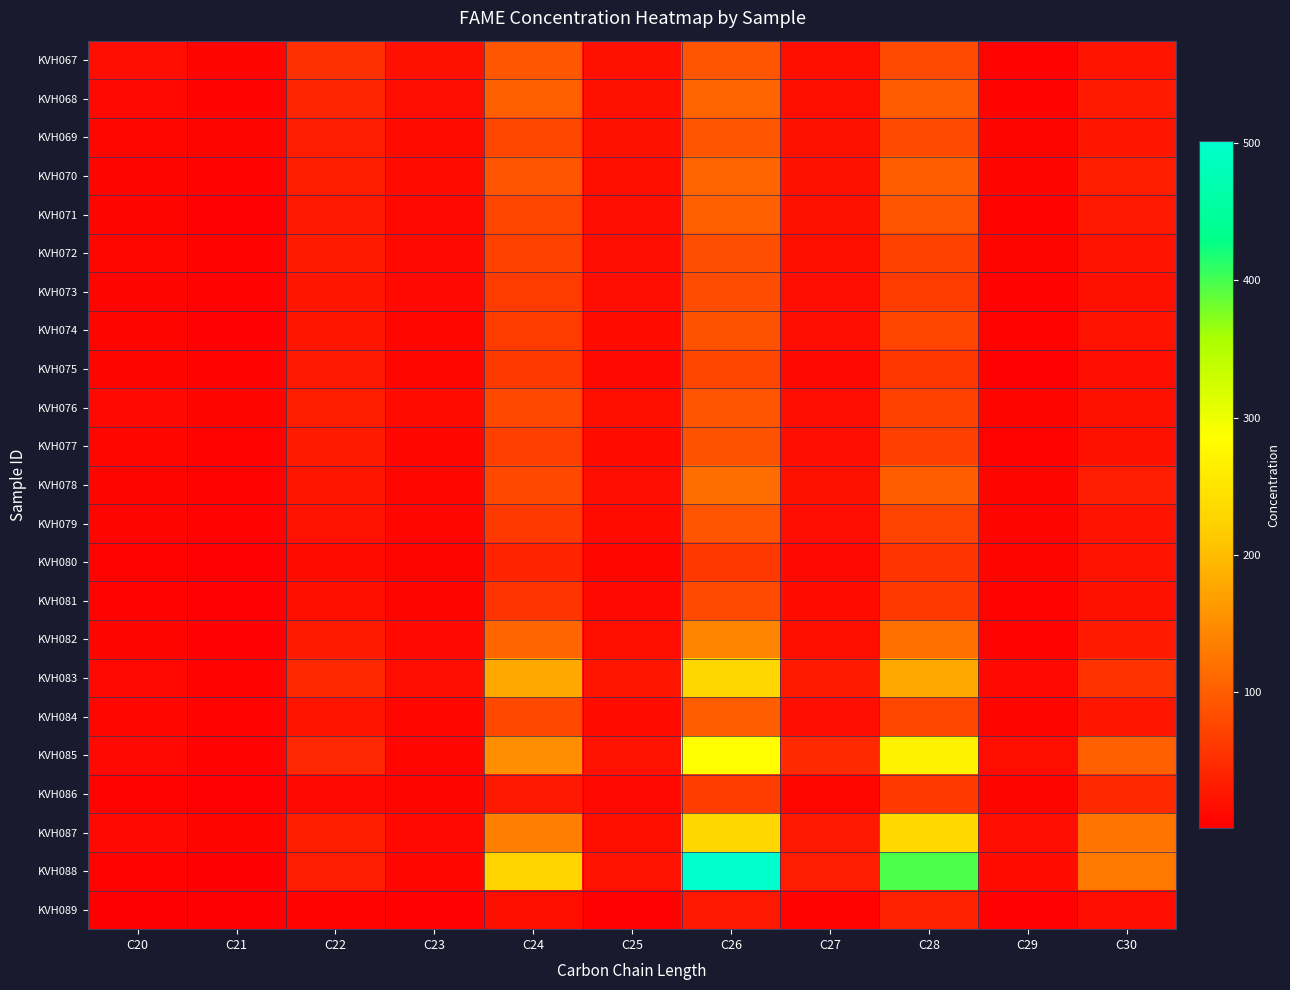

Rank the series at C21 from lowest to highest value.

KVH088, KVH089, KVH082, KVH086, KVH071, KVH074, KVH080, KVH081, KVH070, KVH075, KVH078, KVH079, KVH083, KVH084, KVH068, KVH072, KVH073, KVH077, KVH085, KVH067, KVH069, KVH076, KVH087